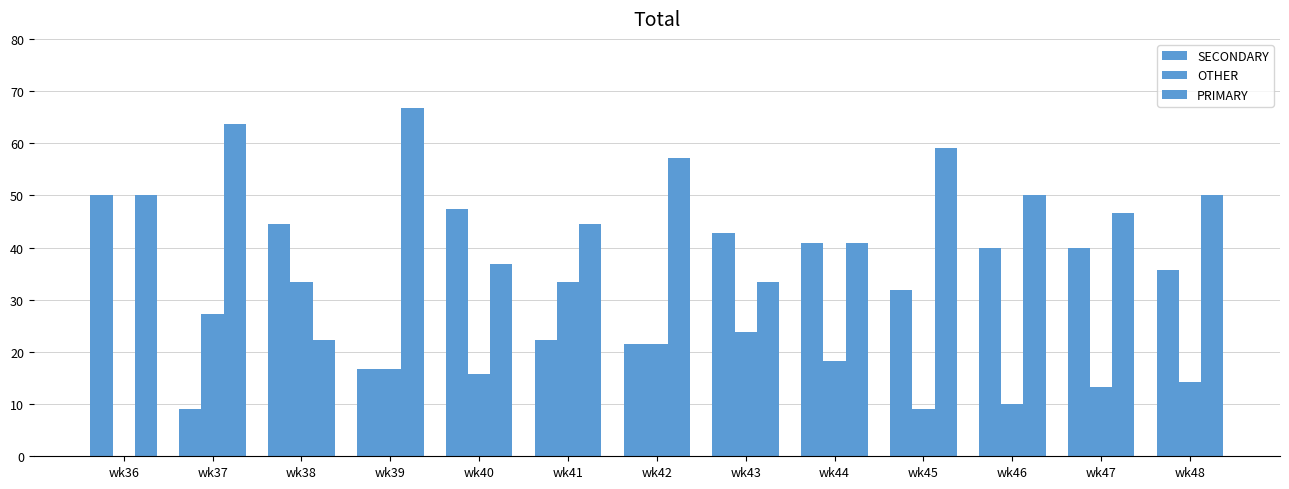

Is it true that OTHER equals 18.2 at wk44?

True